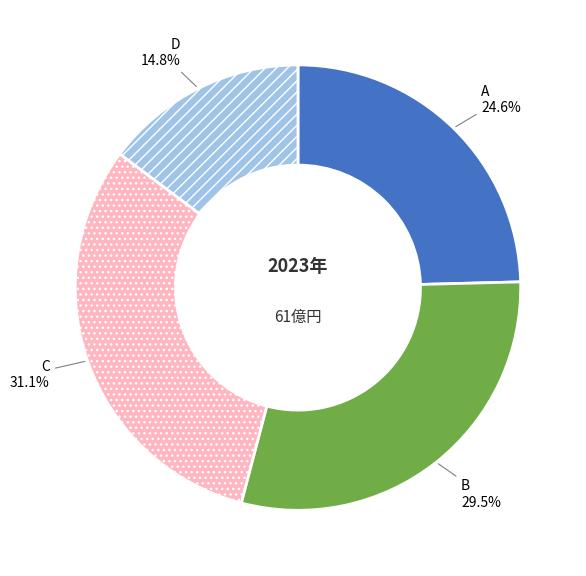

True or false: A accounts for 25% of the total.

True